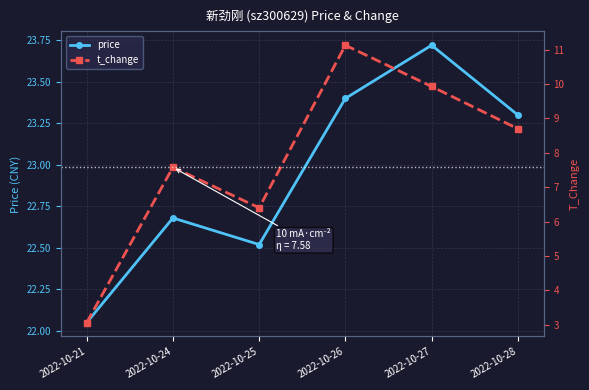

What is the value of the price point at the 6th from the left?

23.3